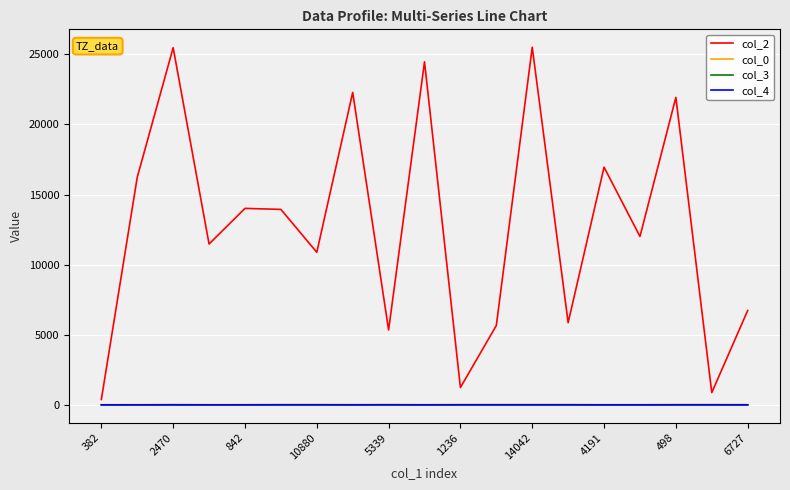

What is the greatest value displayed?

25504